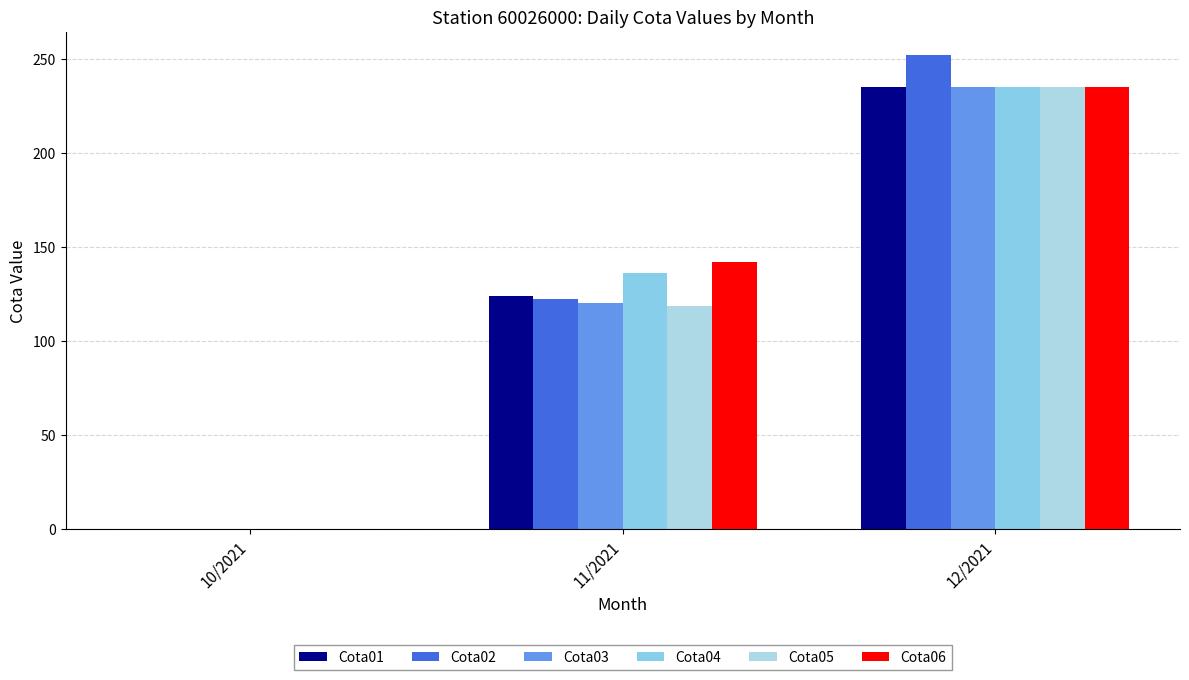

How many distinct data groups are displayed?

6